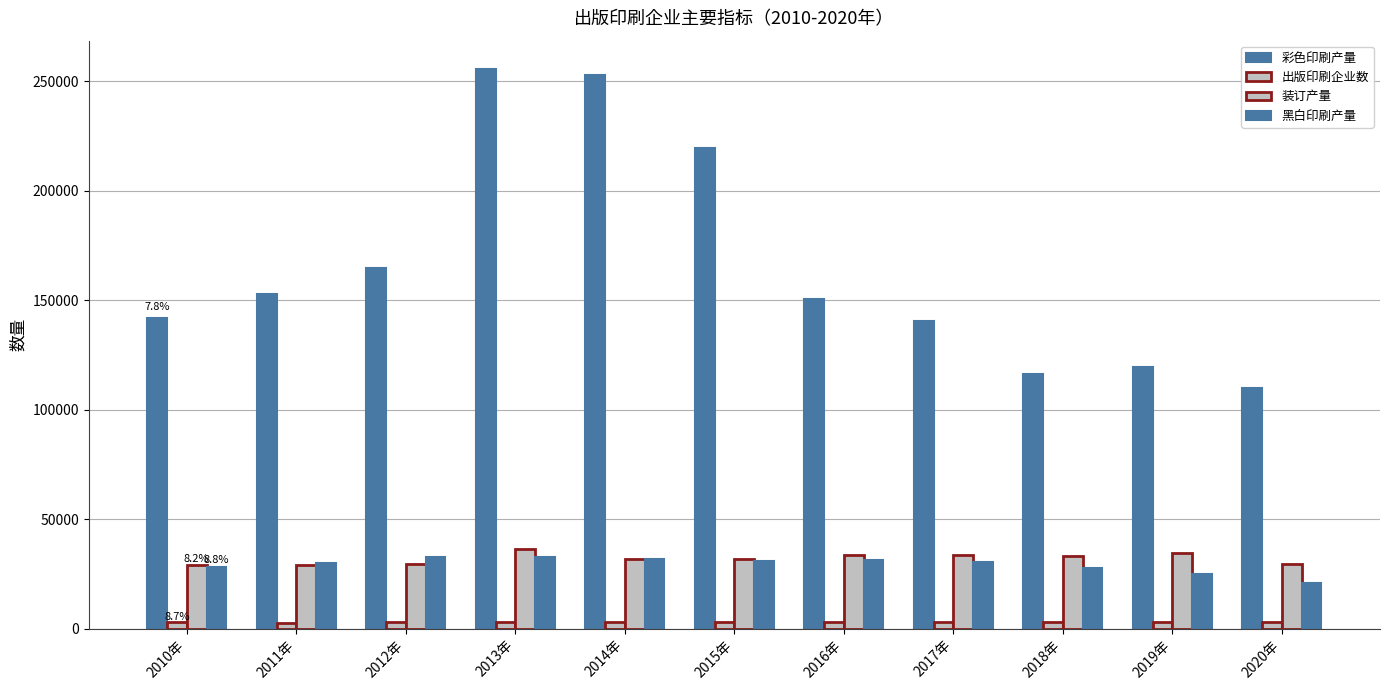

What is the sum of the 黑白印刷产量 values at 2016年 and 2014年?

63453.9